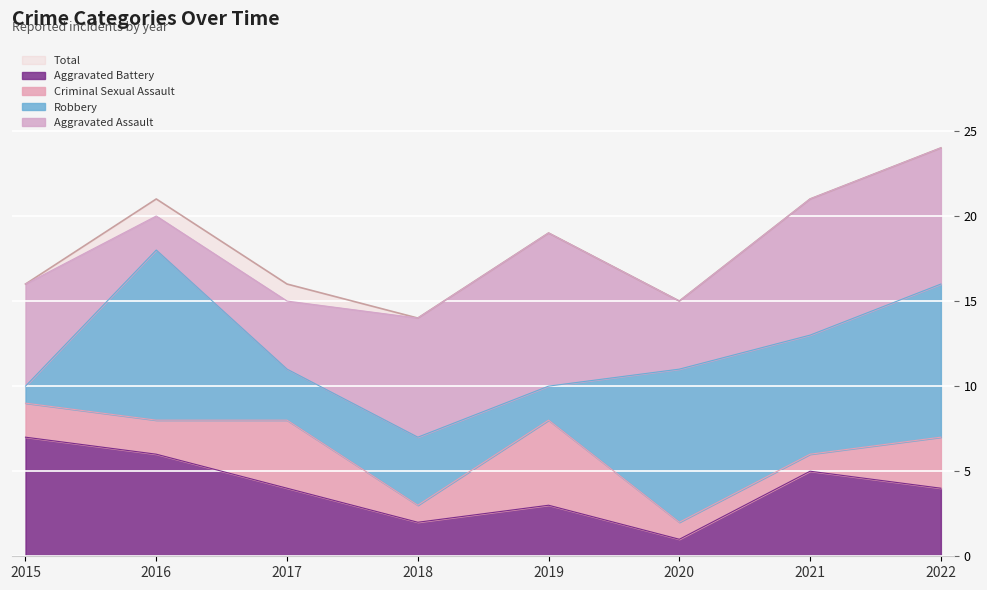

Reading left to right, transcribe all the data shown in this chart.

Aggravated Assault: 6	2	4	7	9	4	8	8
Aggravated Battery: 7	6	4	2	3	1	5	4
Criminal Sexual Assault: 2	2	4	1	5	1	1	3
Robbery: 1	10	3	4	2	9	7	9
Total: 16	21	16	14	19	15	21	24